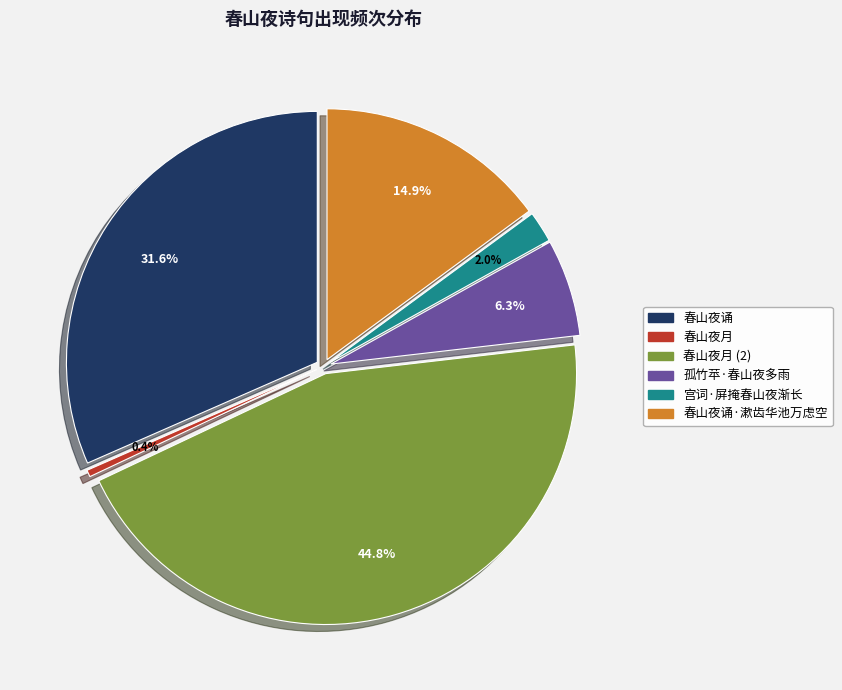

Between 春山夜诵 and 春山夜诵·漱齿华池万虑空, which is larger?

春山夜诵